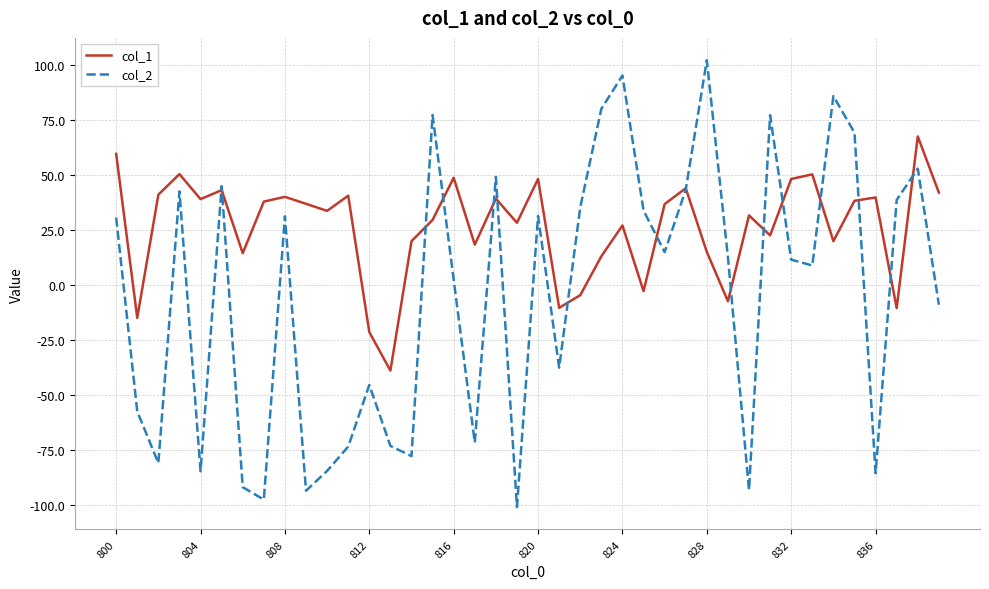

Which series has the largest total across all categories?

col_1